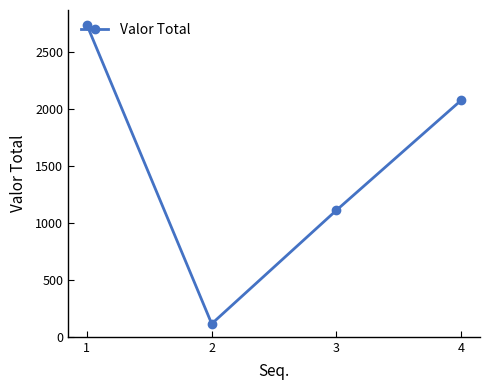

At which category does the data reach its first local valley?

2